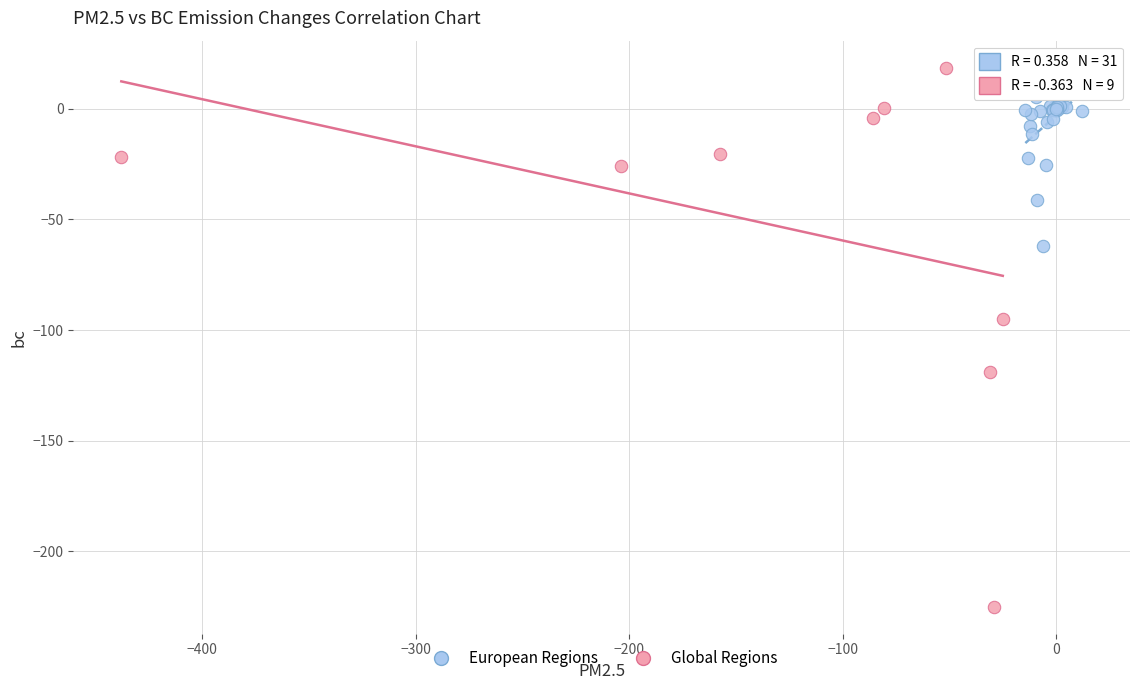

Which series has the widest spread of Y values?

Global Regions